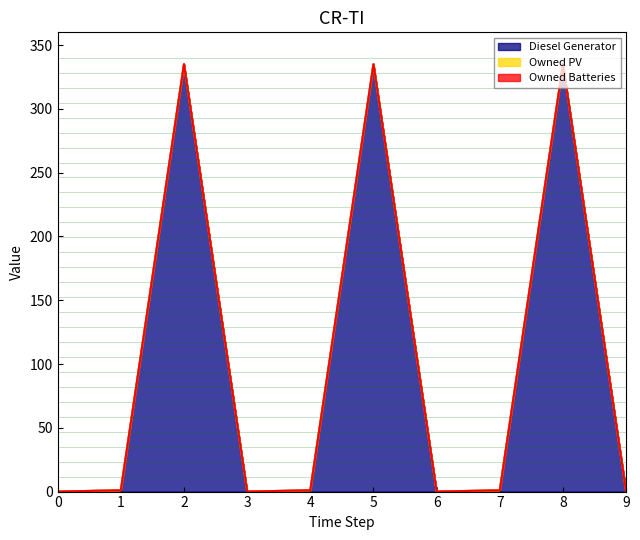

How many positive values does the Diesel Generator series have?

6